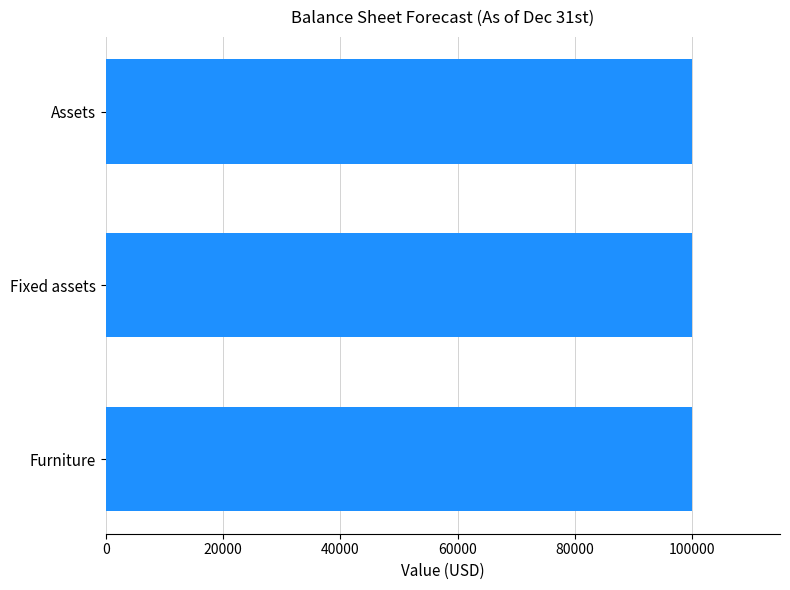

Where is the data nearest to the value 50000?

Assets